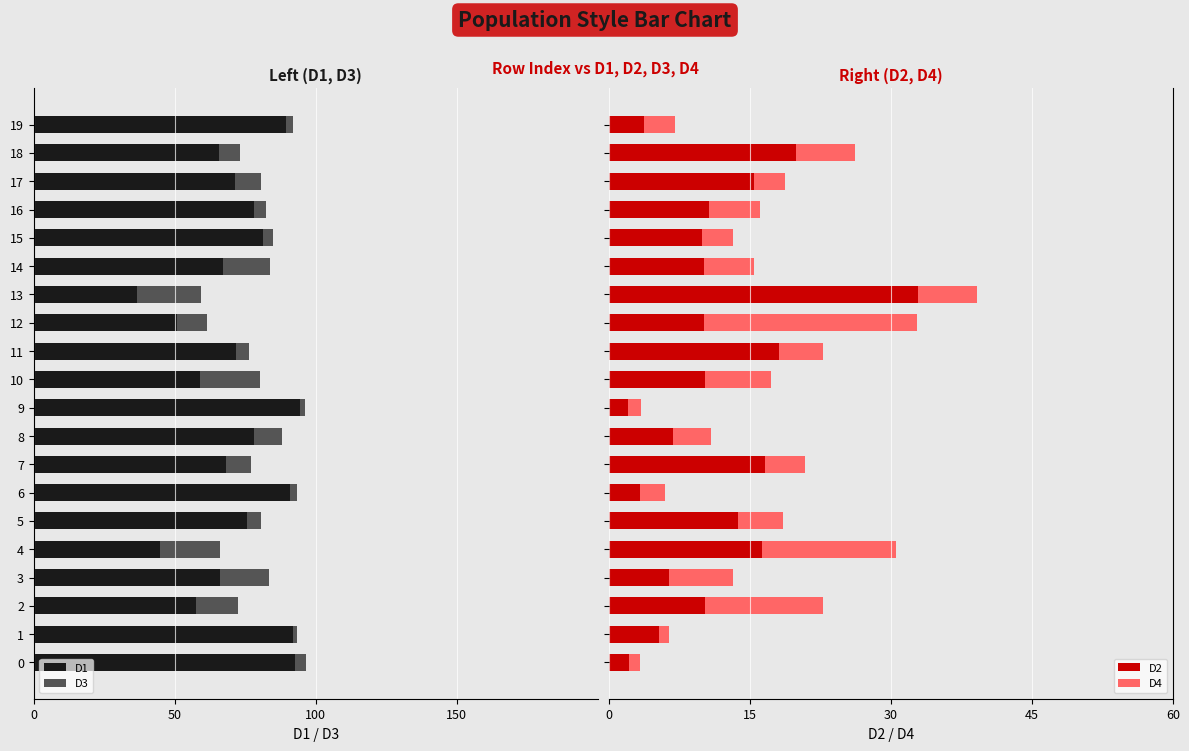

What is the average value of the D2 series?

11.2